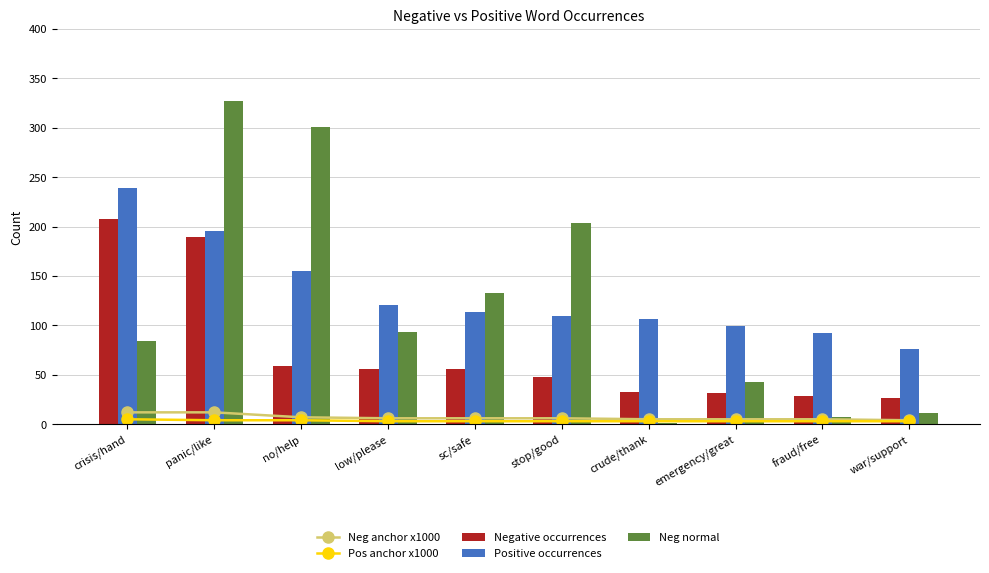

What is the difference between the Positive occurrences values at war/support and fraud/free?

16